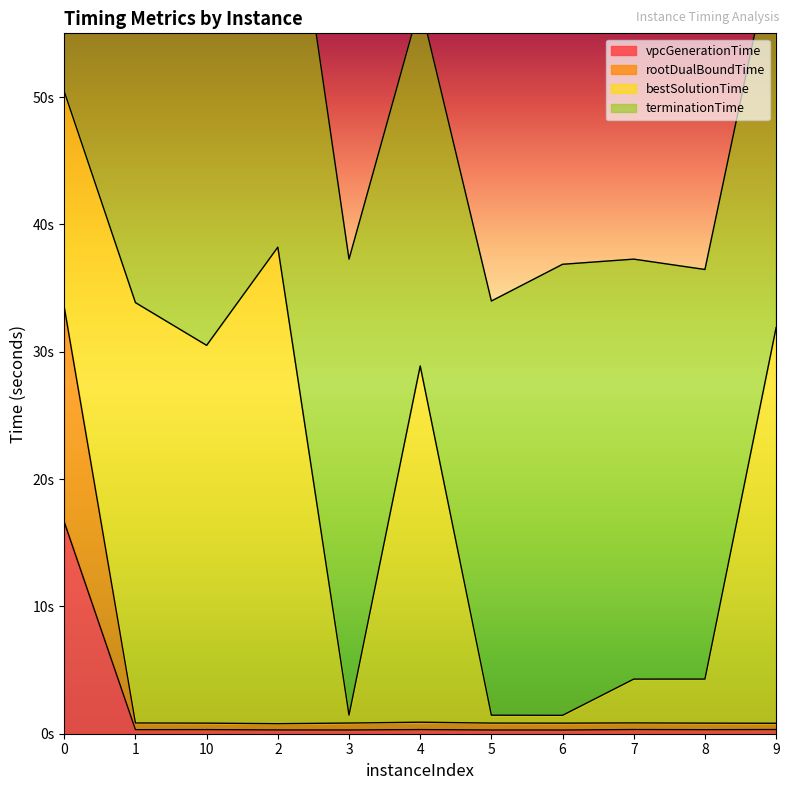

True or false: vpcGenerationTime and rootDualBoundTime cross at least once.

False